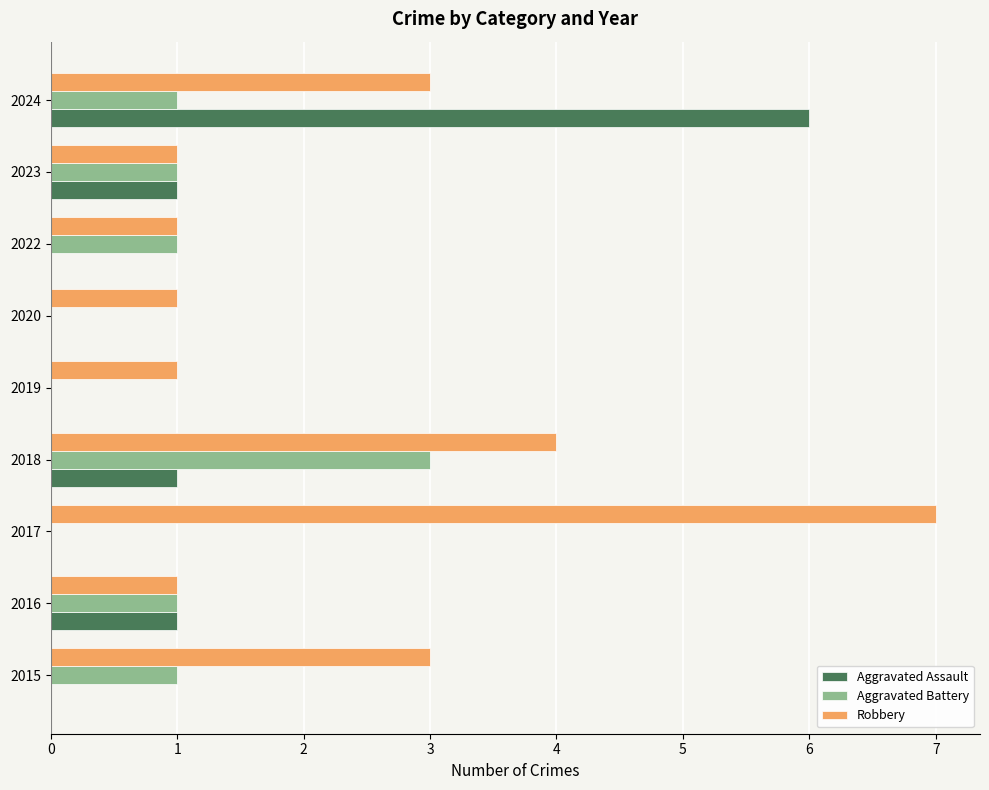

What is the highest value of the Robbery series?

7